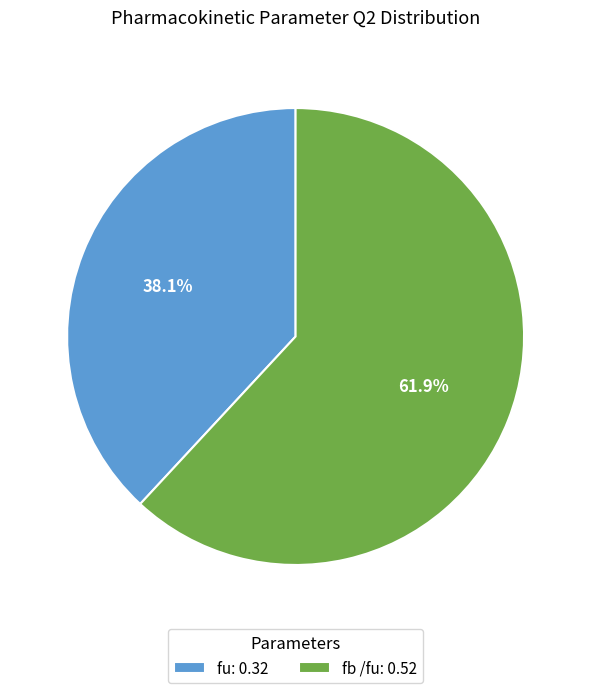

To the nearest percent, what is the average slice percentage?

50%